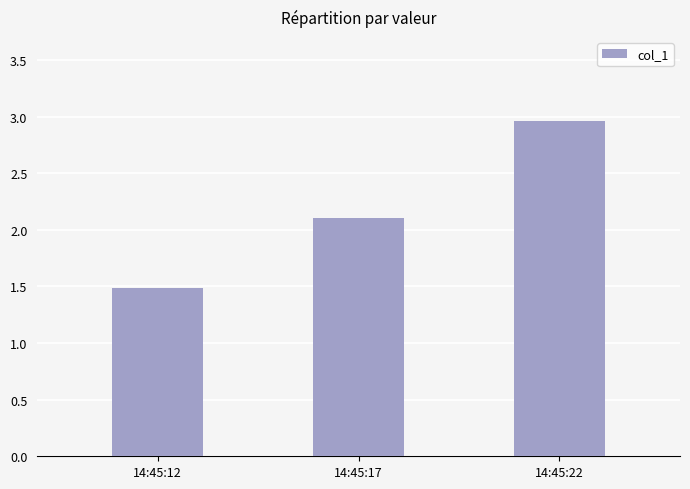

Are the bars horizontal?

No